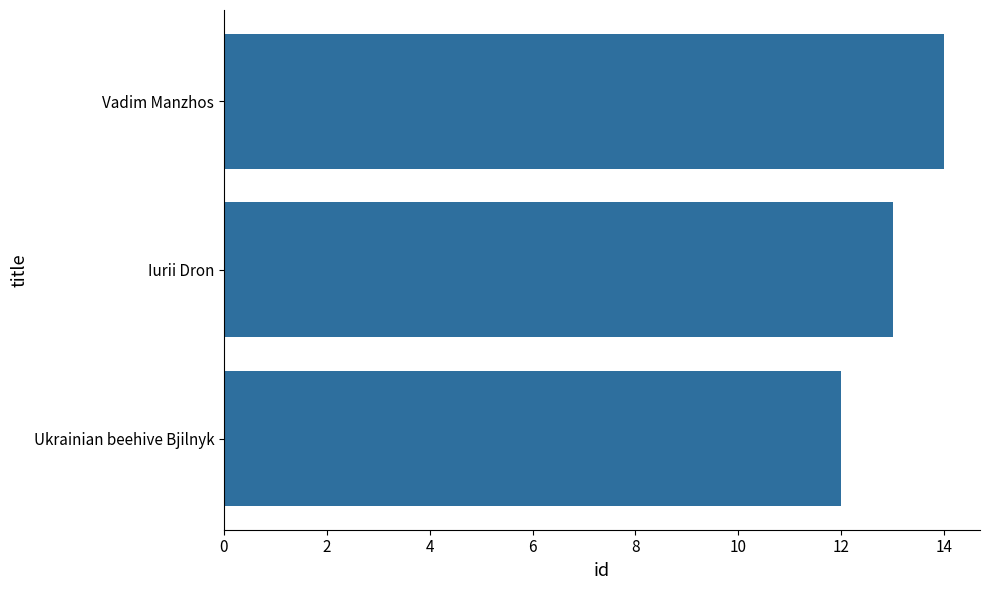

Reading bottom to top, list all the values displayed in this chart.

Ukrainian beehive Bjilnyk=12	Iurii Dron=13	Vadim Manzhos=14